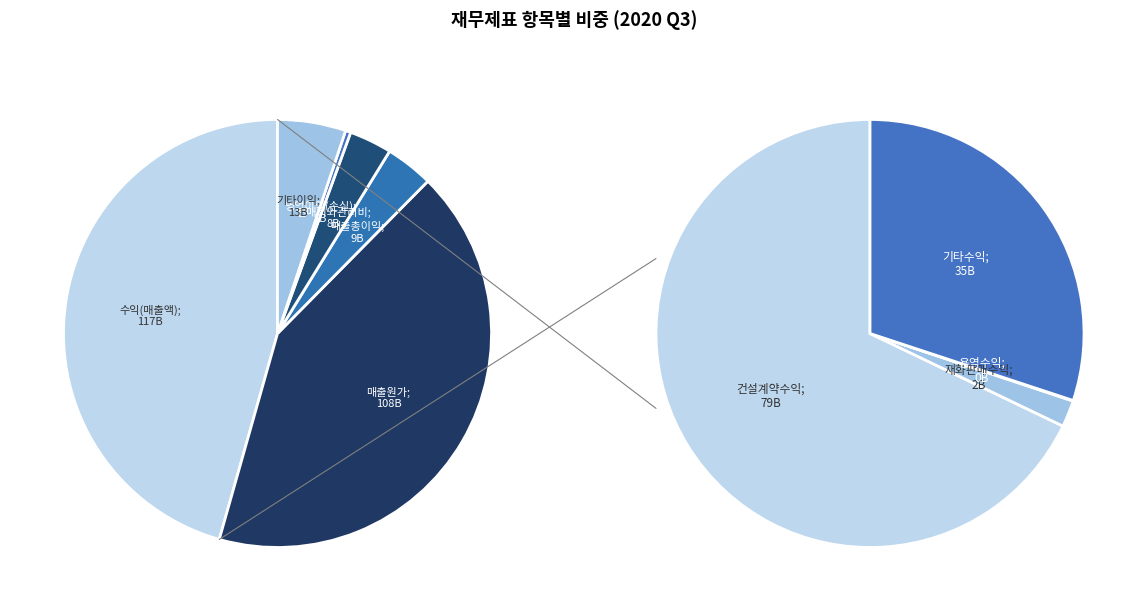

To the nearest percent, what is the combined percentage of 금융수익 and 기타이익?

8%